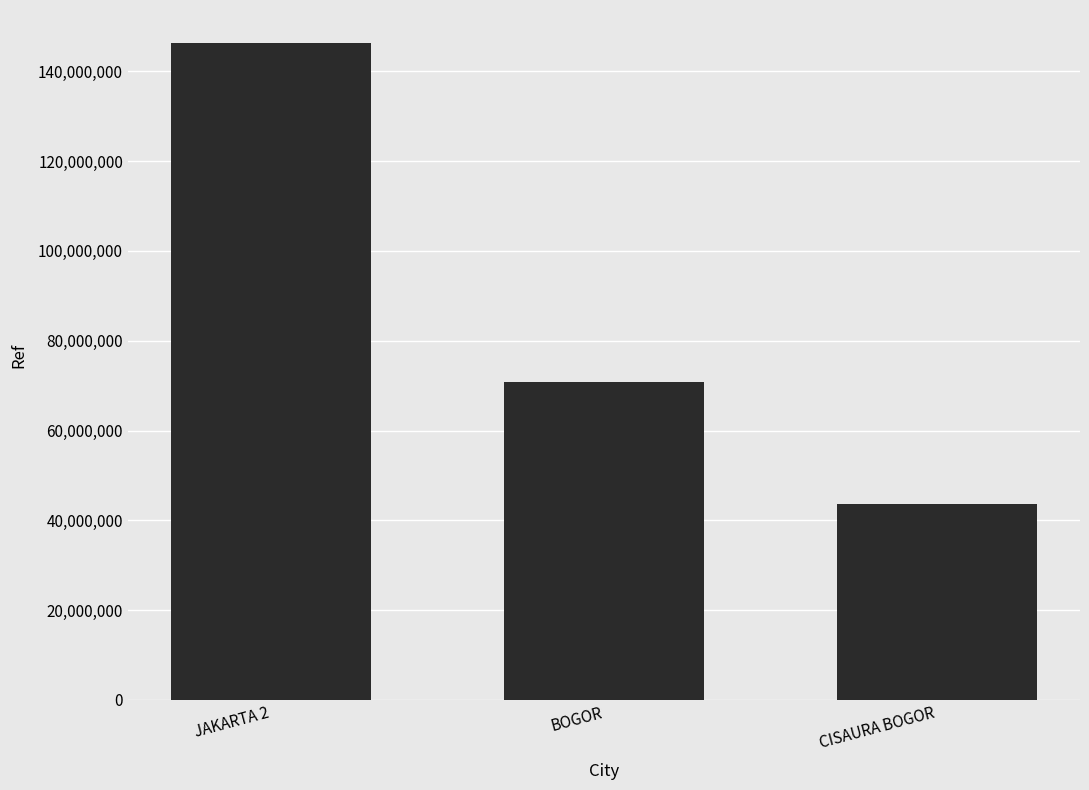

What is the sum of the values at CISAURA BOGOR and JAKARTA 2?

189947945